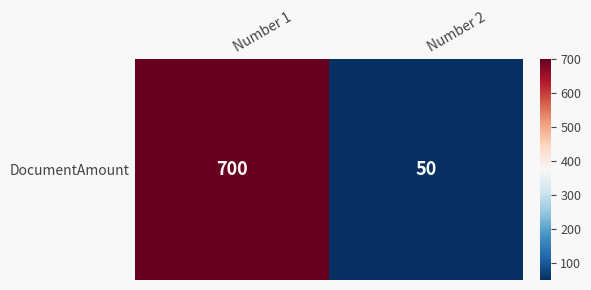

Read the value at Number 1, to the nearest 10.

700